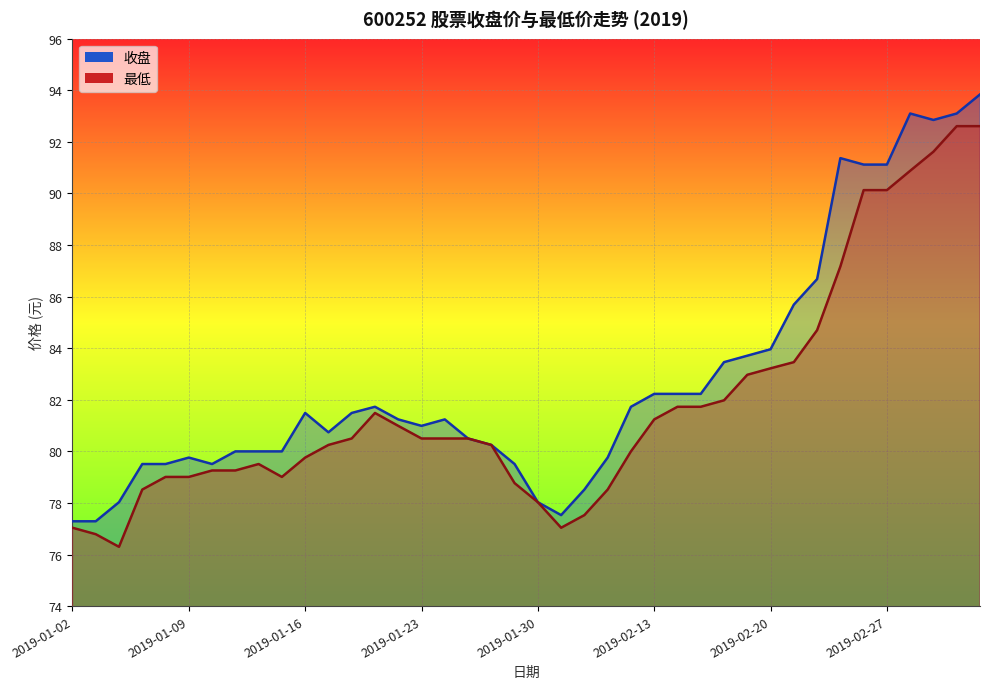

At which category is the sum across all series the highest?

2019-03-05